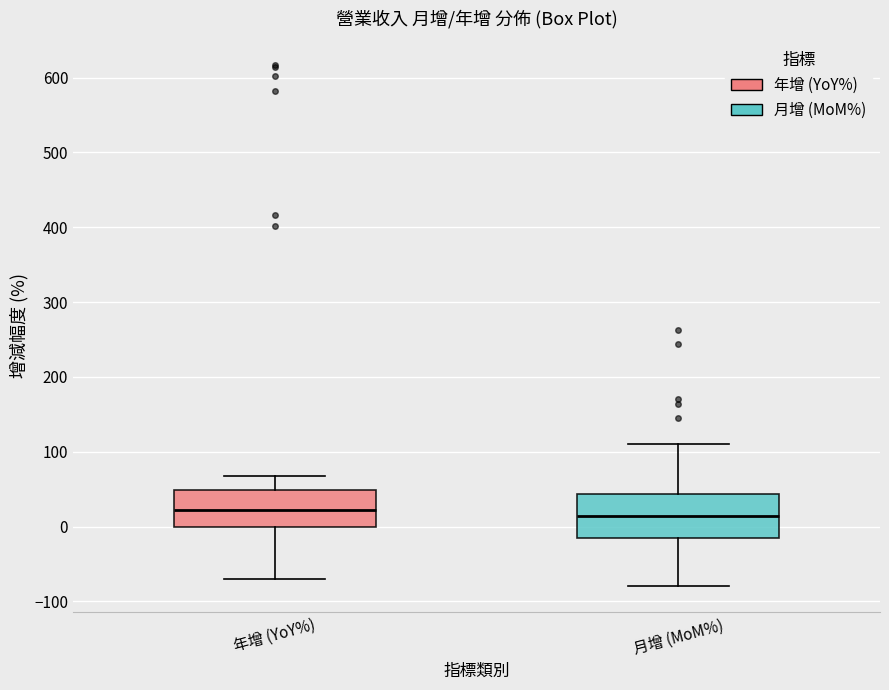

Where does the lower whisker of the box for 年增 (YoY%) end on the y-axis? The values are not printed on the chart, so give them approximately, as read against the axis.

-70